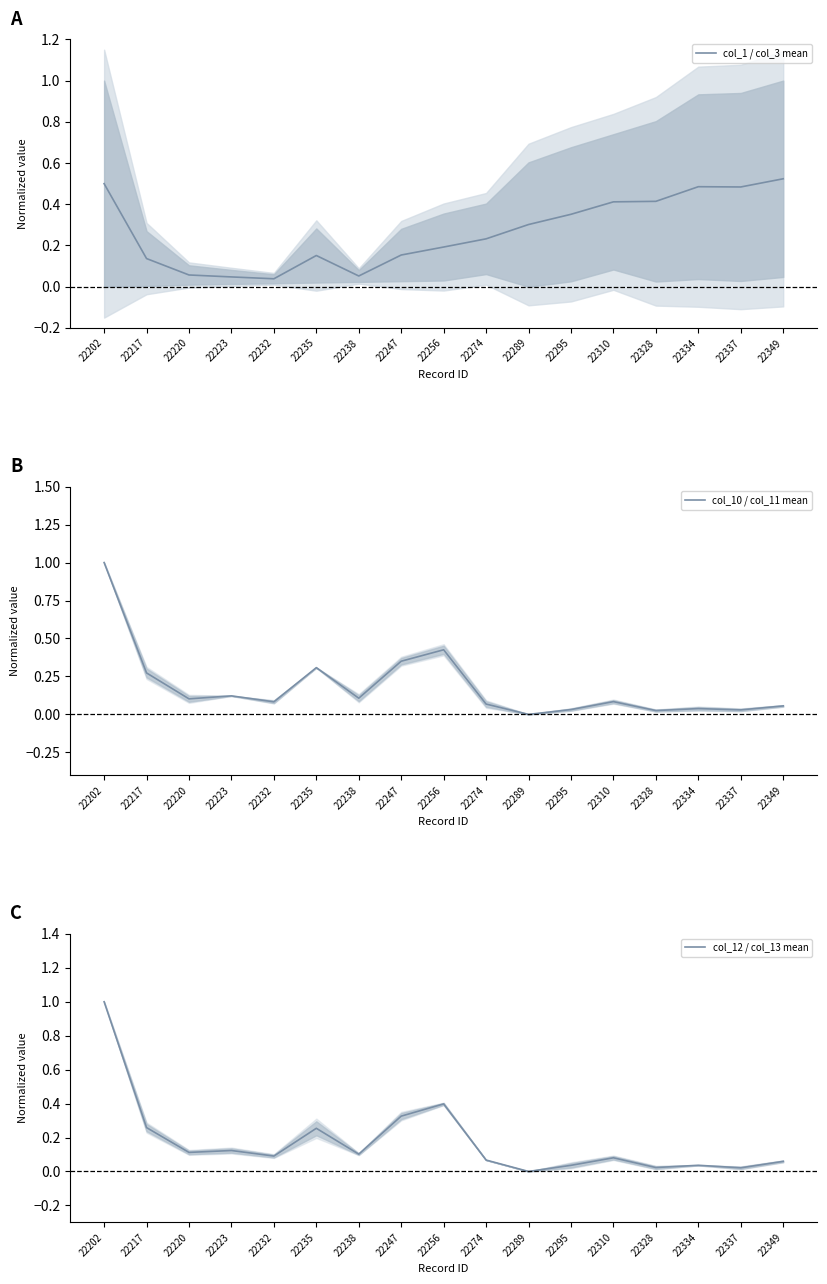

What is the difference between the highest and lowest values at 22247?

0.2